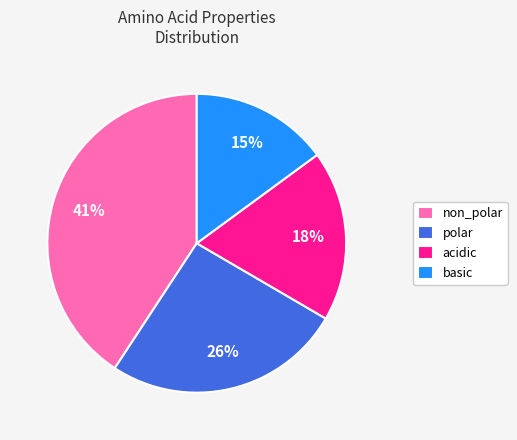

Rank the categories by value from highest to lowest.

non_polar, polar, acidic, basic